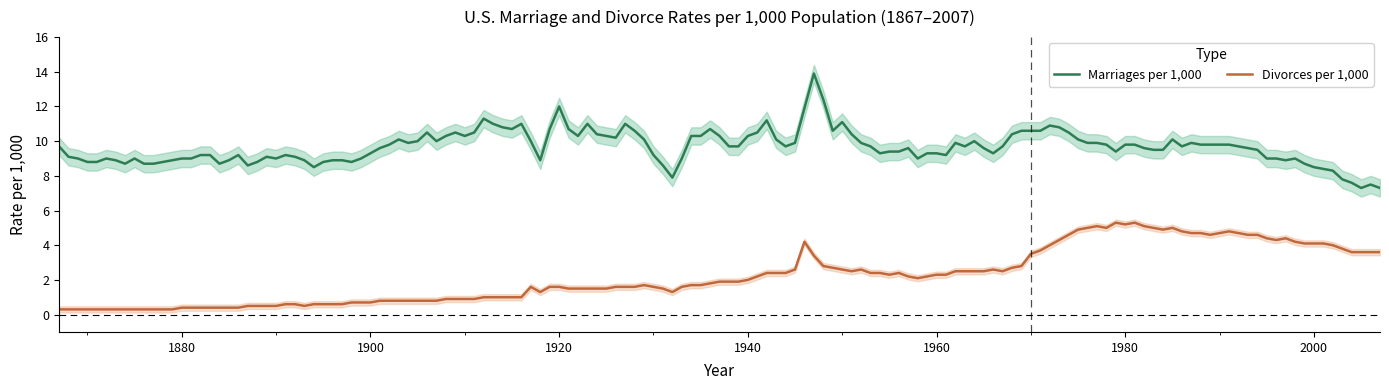

What are all the series names shown in the legend?

Marriages_per_1000, Divorces_per_1000